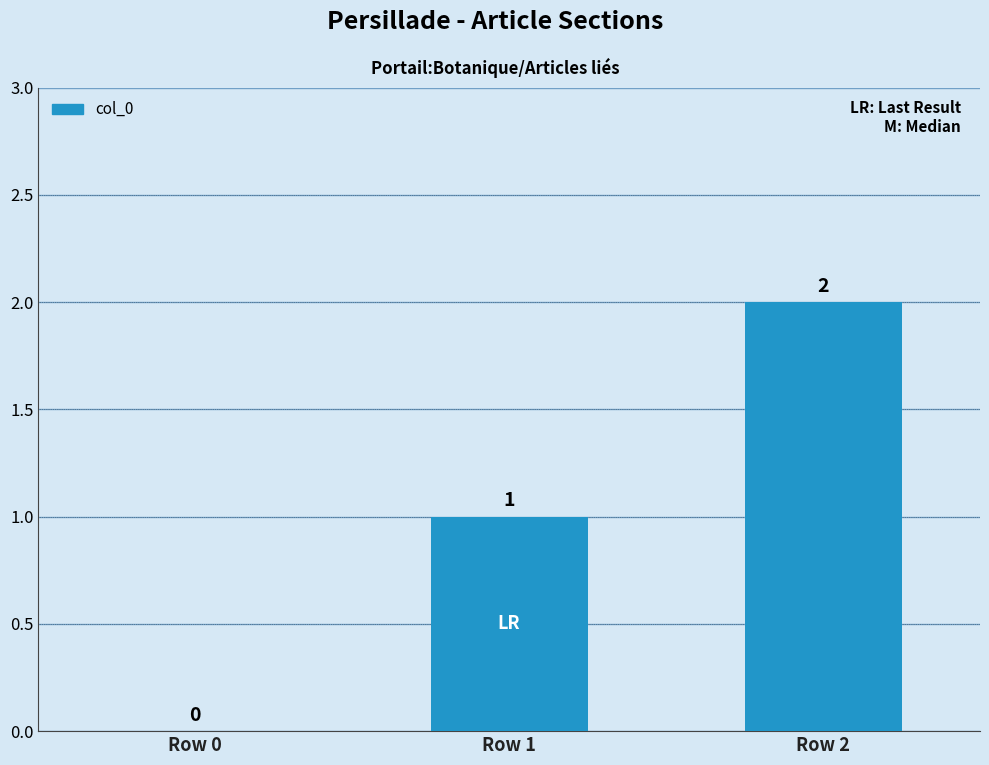

What is the ratio of the value at Row 1 to the value at Row 2?

0.5